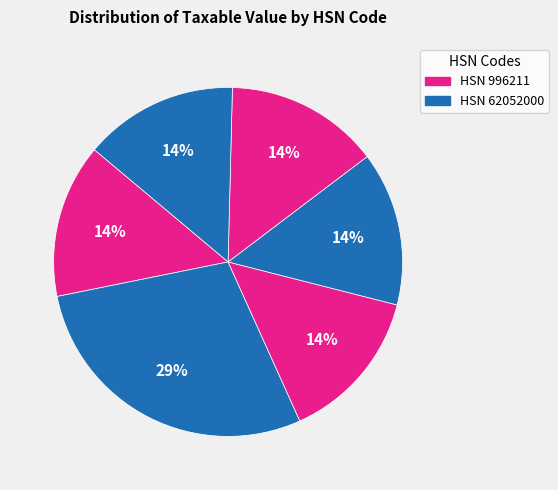

Is there any slice that represents more than half of the pie?

No